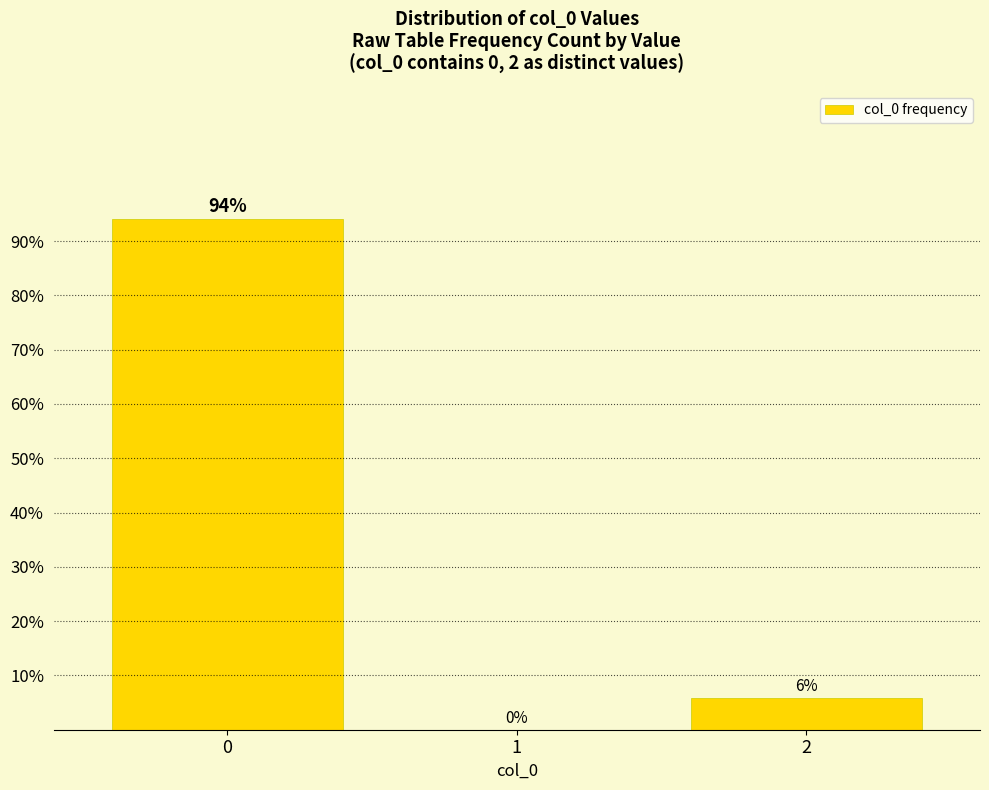

What is the sum of all values?

100.0